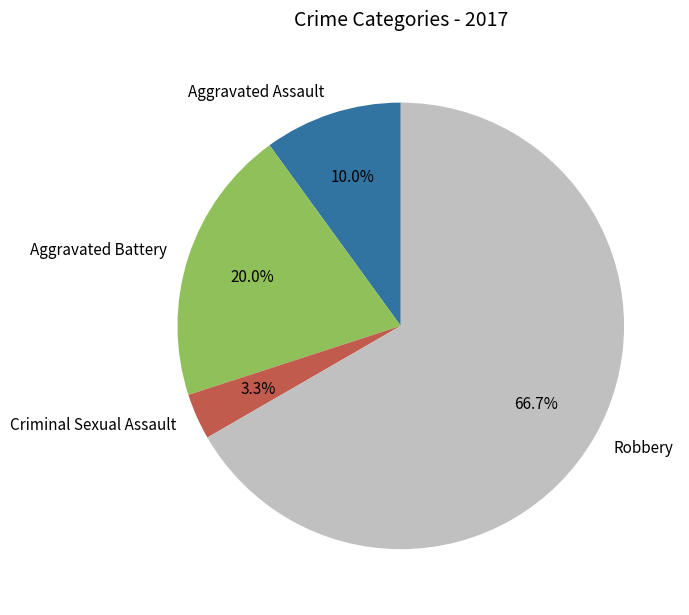

Between Aggravated Assault and Aggravated Battery, which is larger?

Aggravated Battery